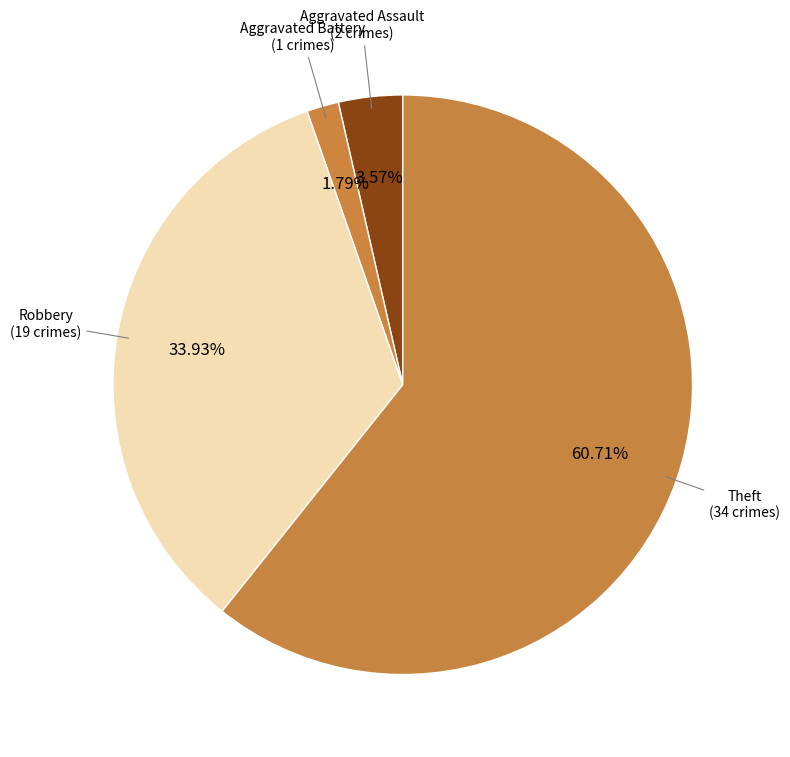

Does any single category account for the majority?

Yes